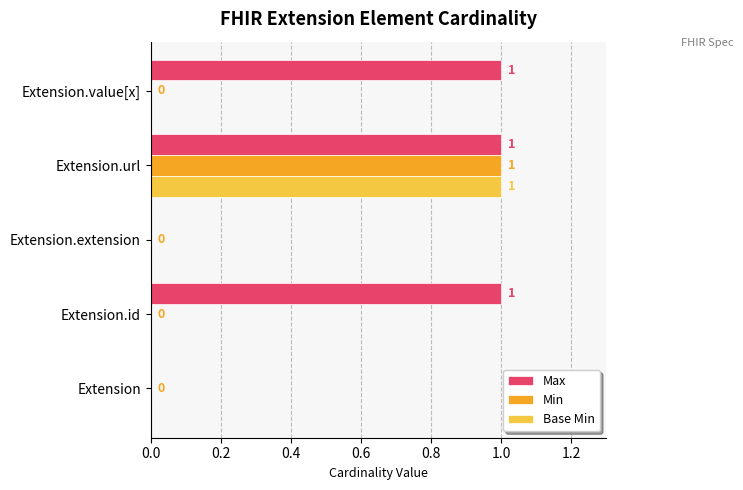

Which series changed the most between Extension and Extension.id?

Max